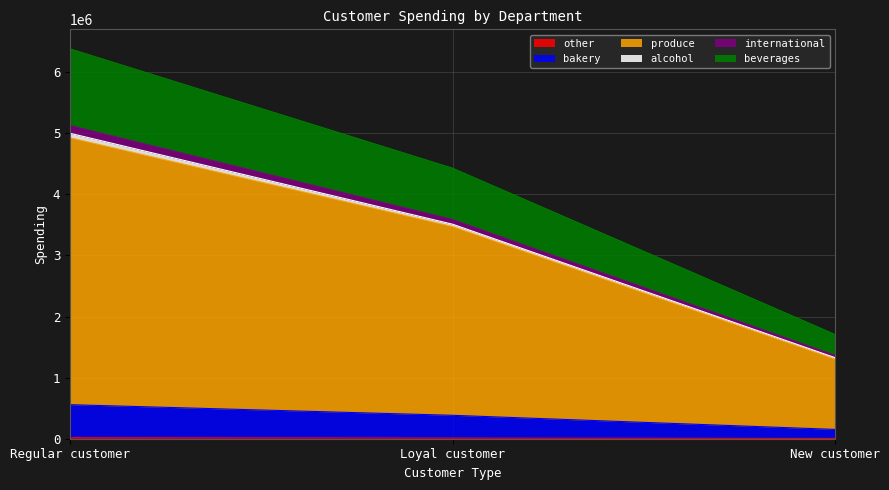

At which category is the sum across all series the highest?

Regular customer